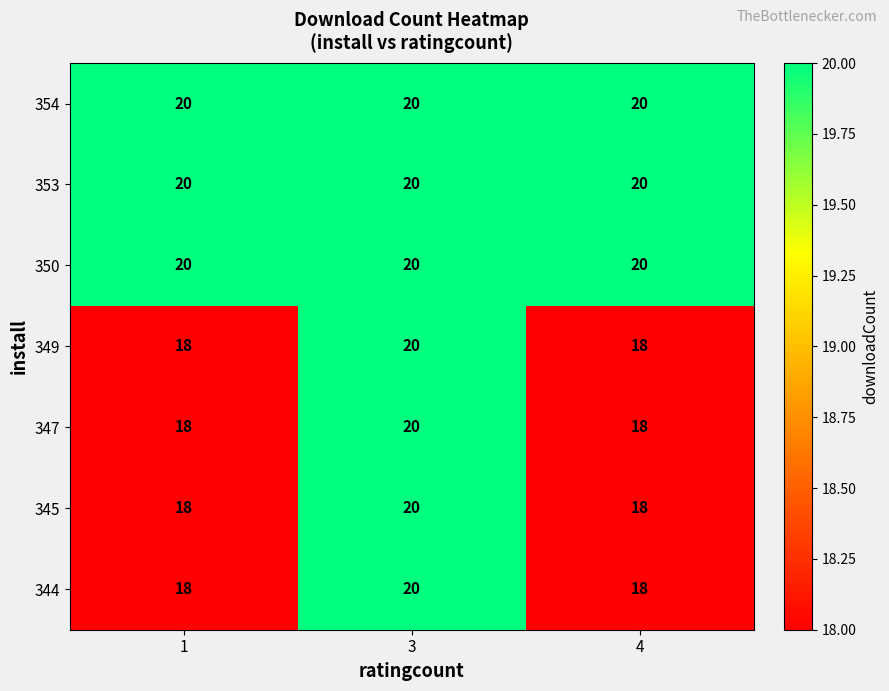

How many data points does each series have?

3